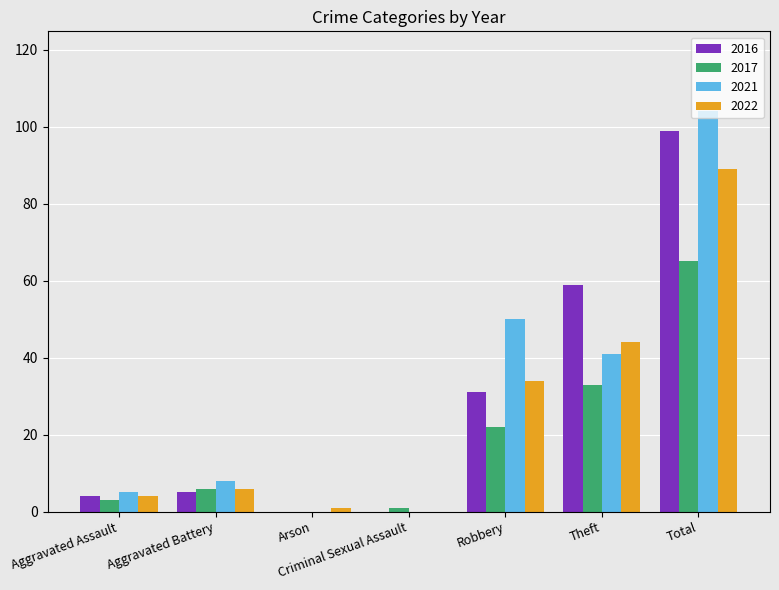

What is the maximum value shown in the chart?

104